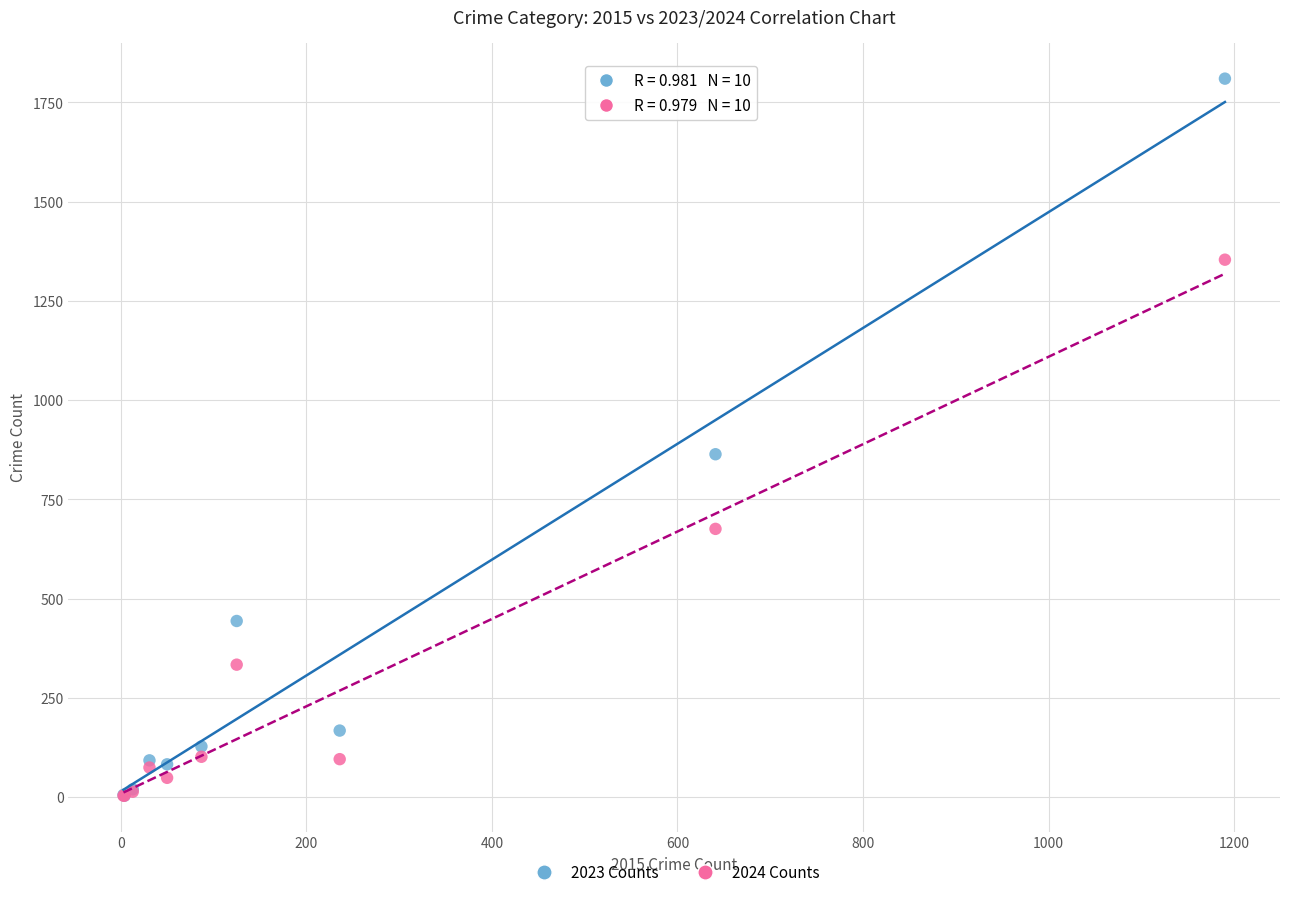

In the 2023 Counts series, what Y value is closest to 907?

864